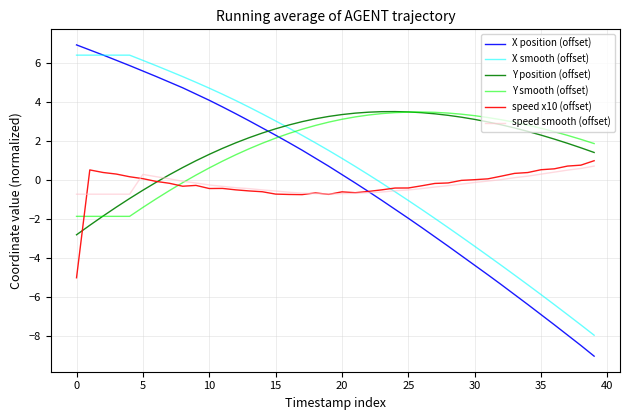

After their last crossing, which series has the higher values: speed x10 (offset) or X smooth (offset)?

speed x10 (offset)